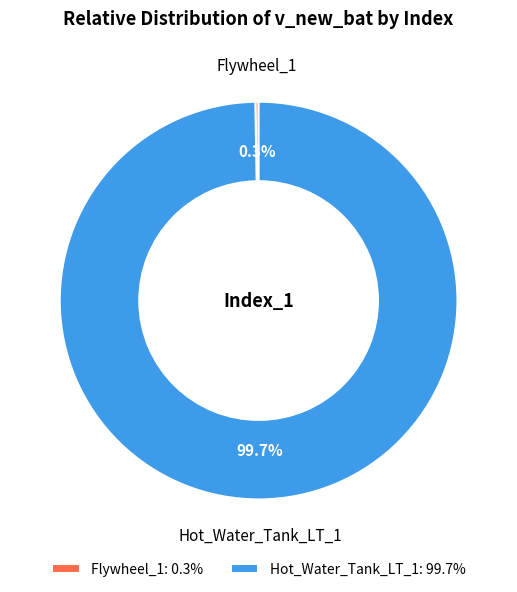

Which category has the biggest portion of the pie?

Hot_Water_Tank_LT_1